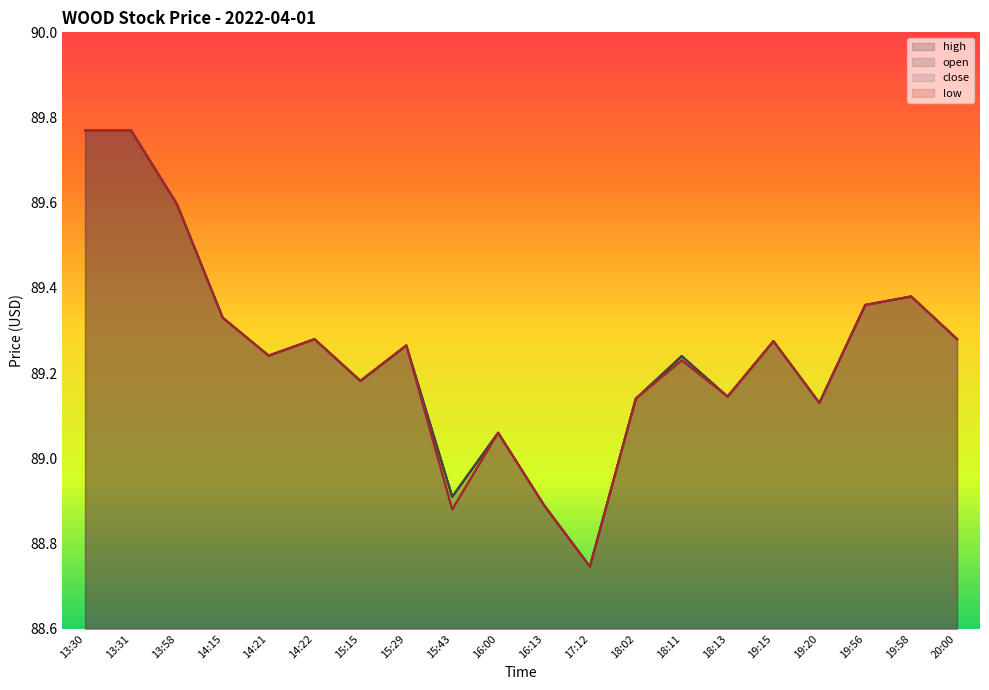

How many interior local valleys does the open series have?

6